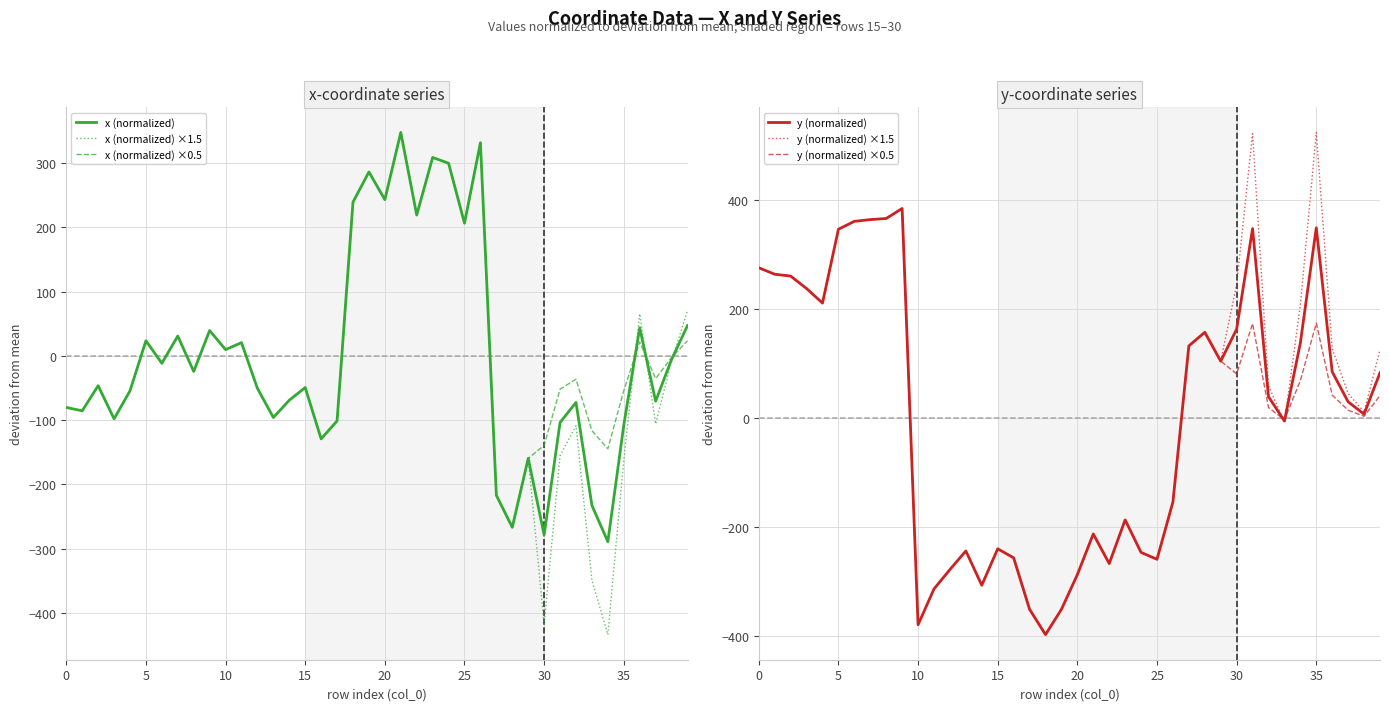

What is the sum of the x (normalized) ×1.5 values at 33 and 27?

-566.0